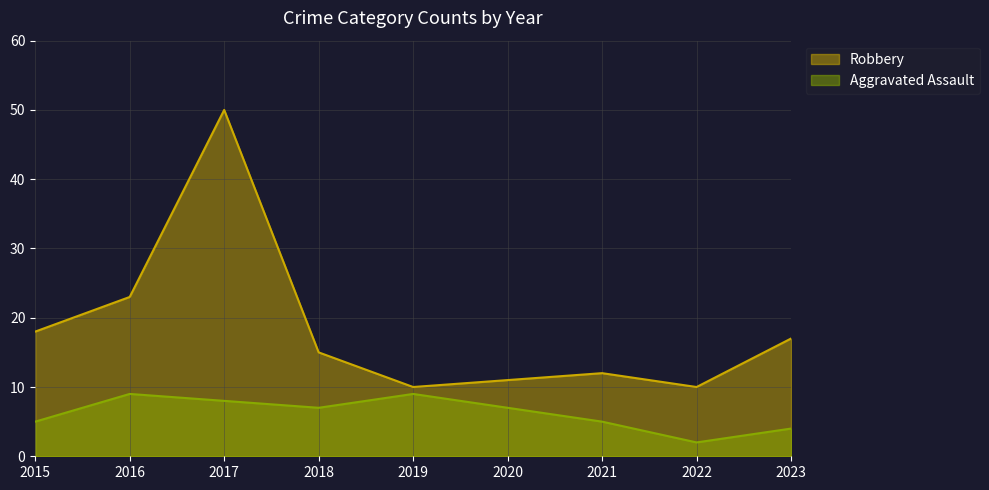

At which category does Aggravated Assault reach its first local valley?

2018